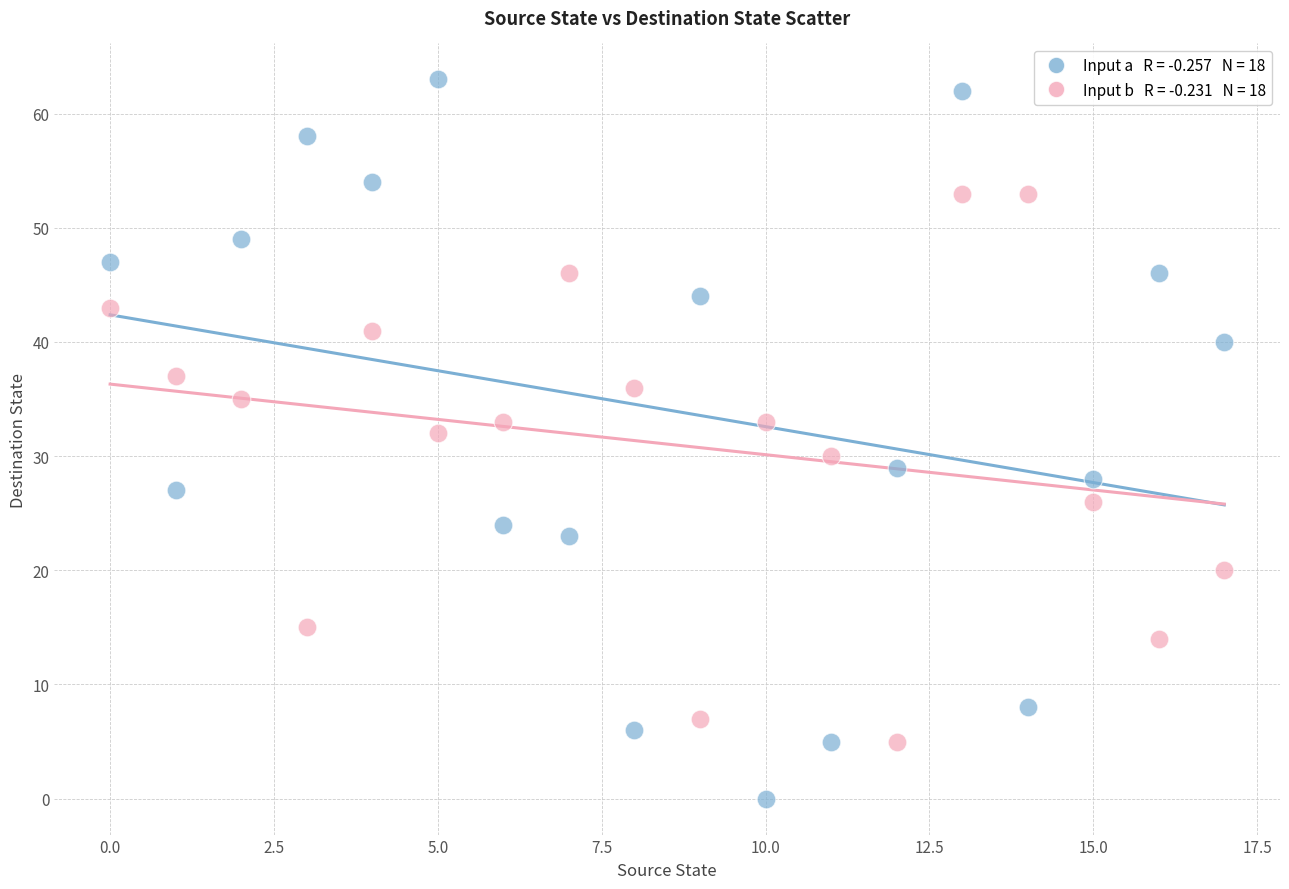

Across all data points, what is the range of Y values (max minus min)?

63